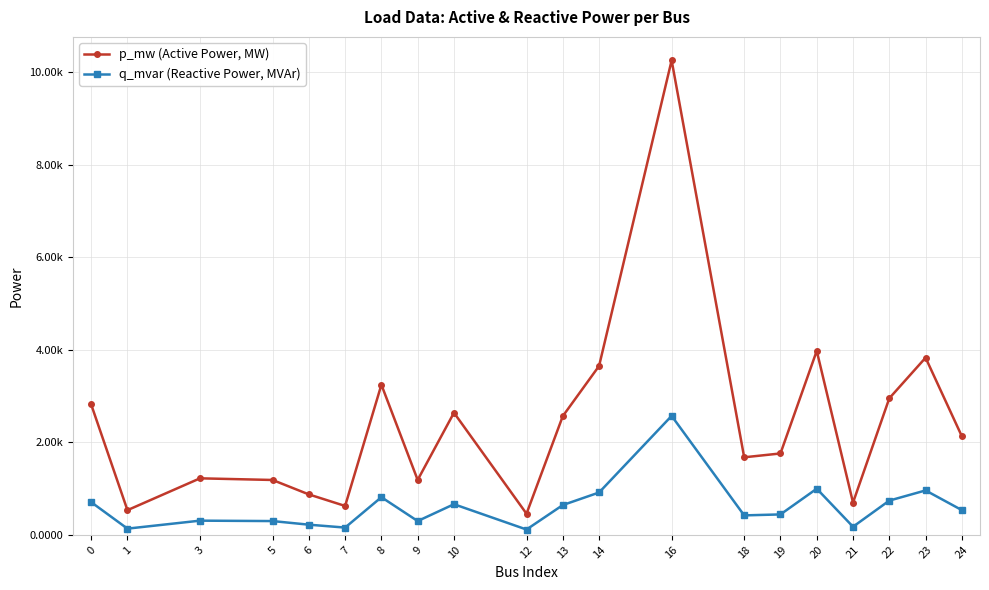

How many interior local peaks does the q_mvar (Reactive Power, MVAr) series have?

6